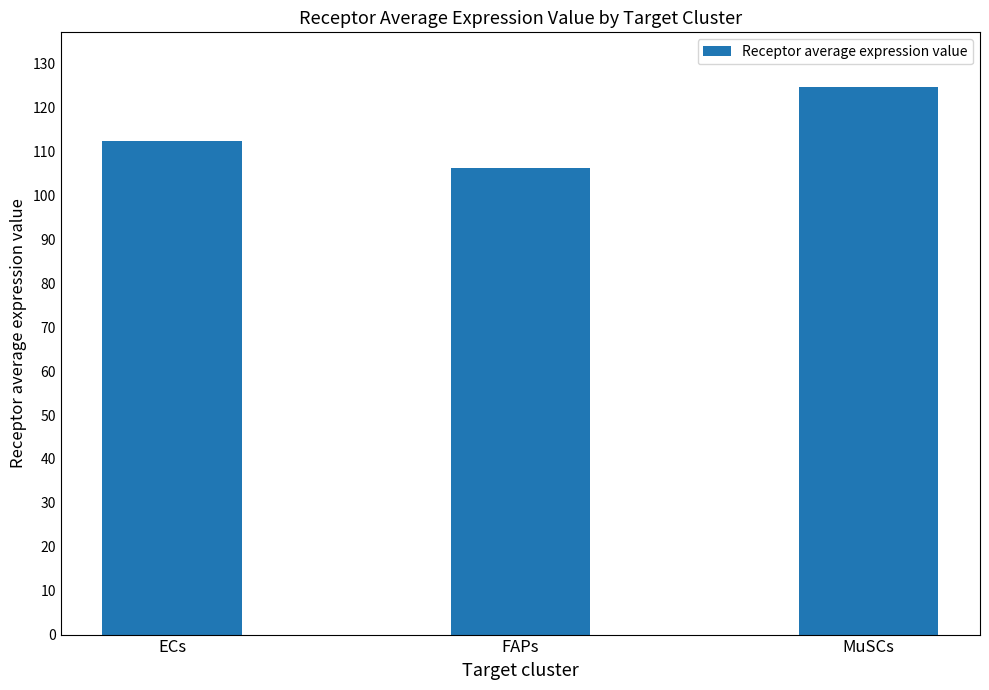

The chart shows a value of 124.7 at MuSCs. True or false?

True